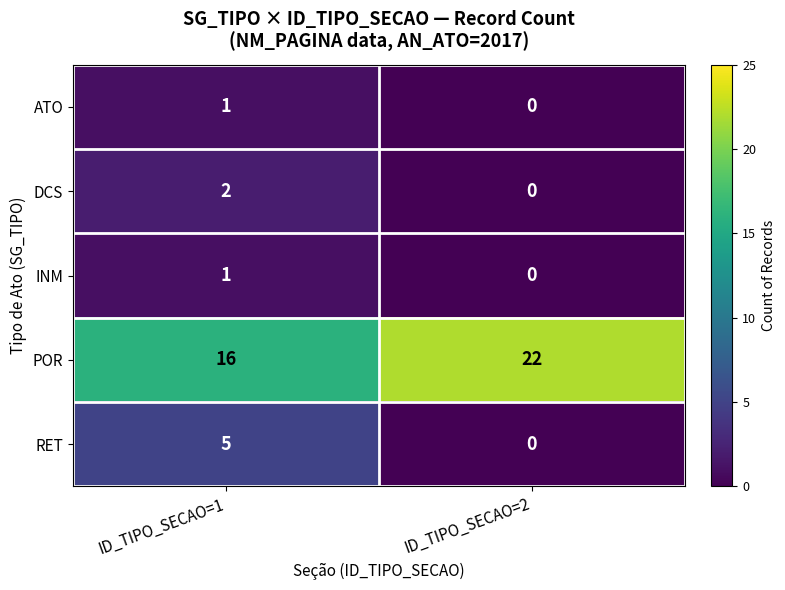

Which series has the largest total across all categories?

POR